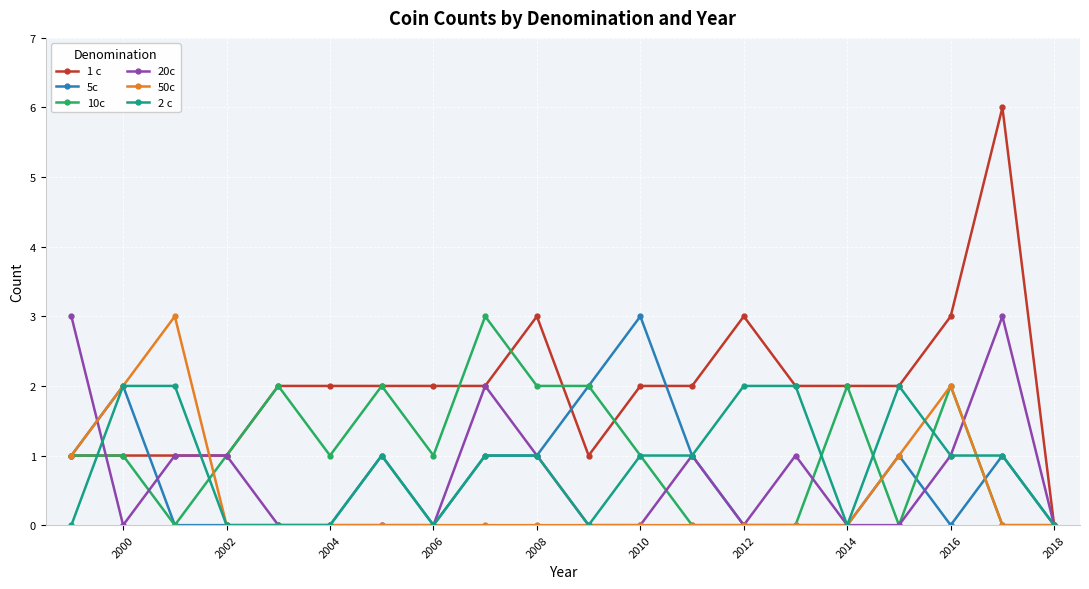

True or false: 20c has more than 2 interior local peaks.

True